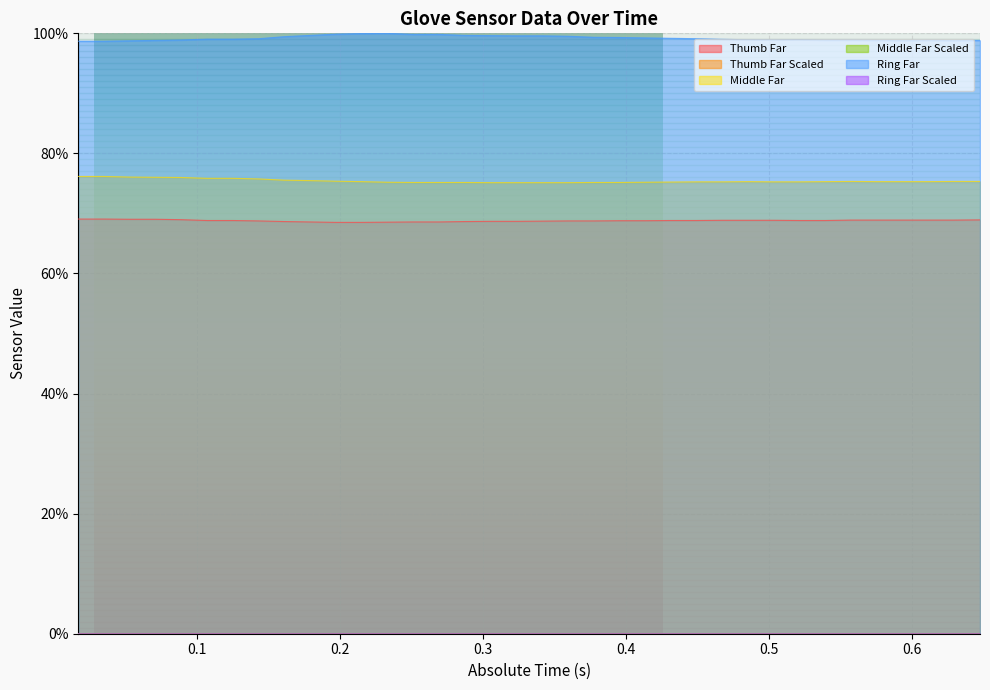

True or false: Thumb Far has a value of 0.7 at 0.449296.

True